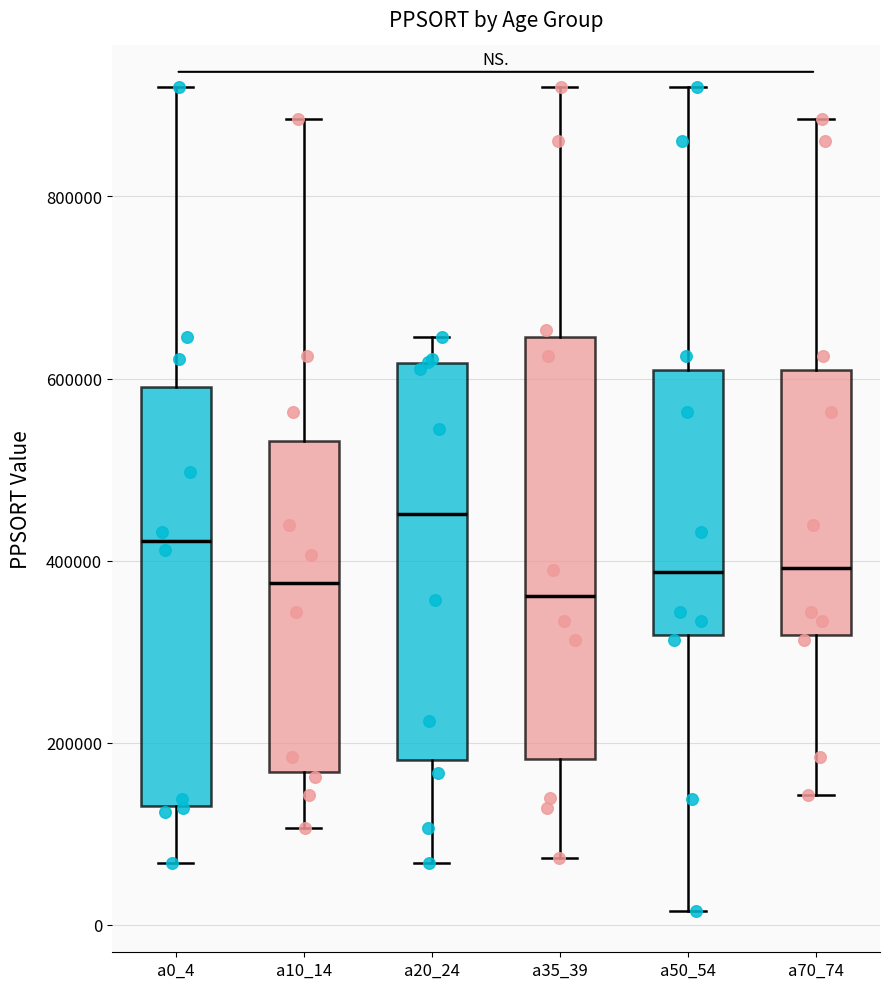

Reading left to right, read every box against the y-axis: the position of its median line, the range the box covers, and the ends of its whiskers. The values are not printed on the chart, so give them approximately, as read against the axis.

a0_4: median 420000, box 140000 to 600000, whiskers 60000 to 920000
a10_14: median 380000, box 160000 to 540000, whiskers 100000 to 880000
a20_24: median 460000, box 180000 to 620000, whiskers 60000 to 640000
a35_39: median 360000, box 180000 to 640000, whiskers 80000 to 920000
a50_54: median 380000, box 320000 to 600000, whiskers 20000 to 920000
a70_74: median 400000, box 320000 to 600000, whiskers 140000 to 880000